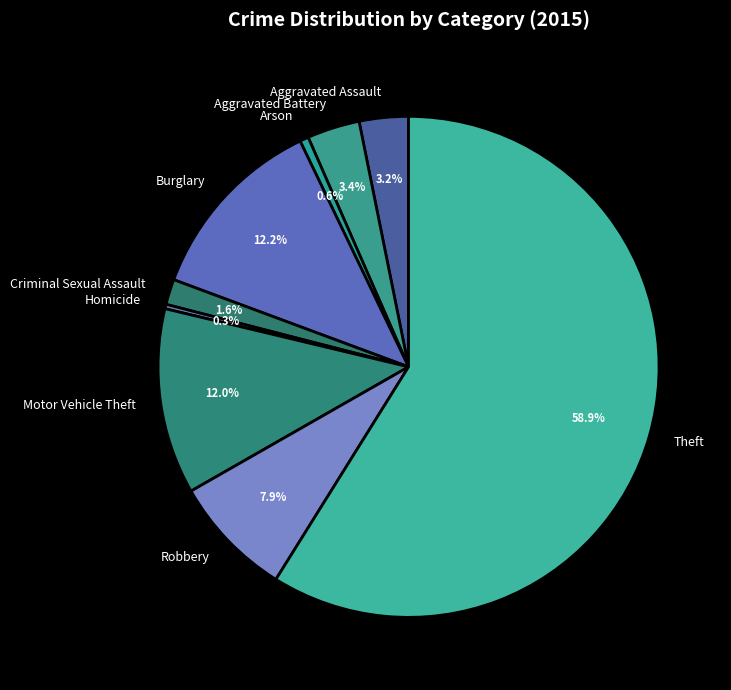

To the nearest percent, what is the combined percentage of Burglary and Arson?

13%